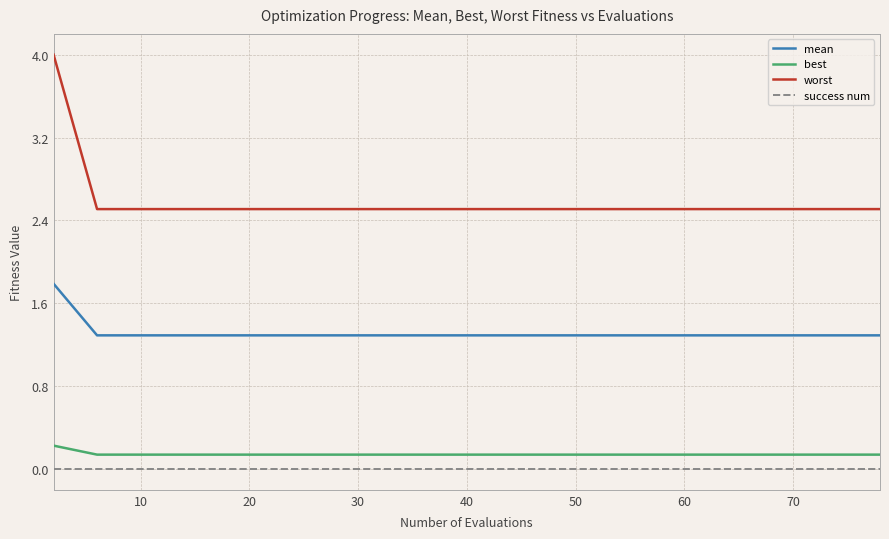

Rank the series by their maximum value, from highest to lowest.

worst, mean, best, success num